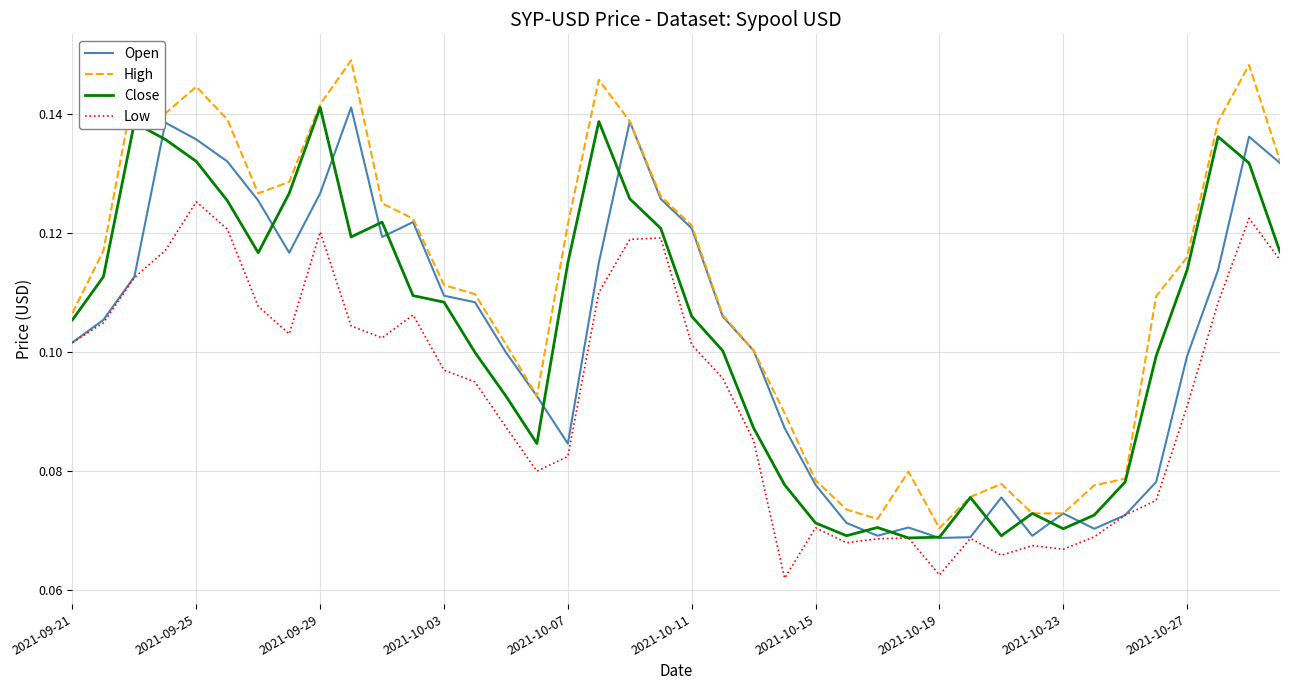

How many lines are shown in the chart?

4